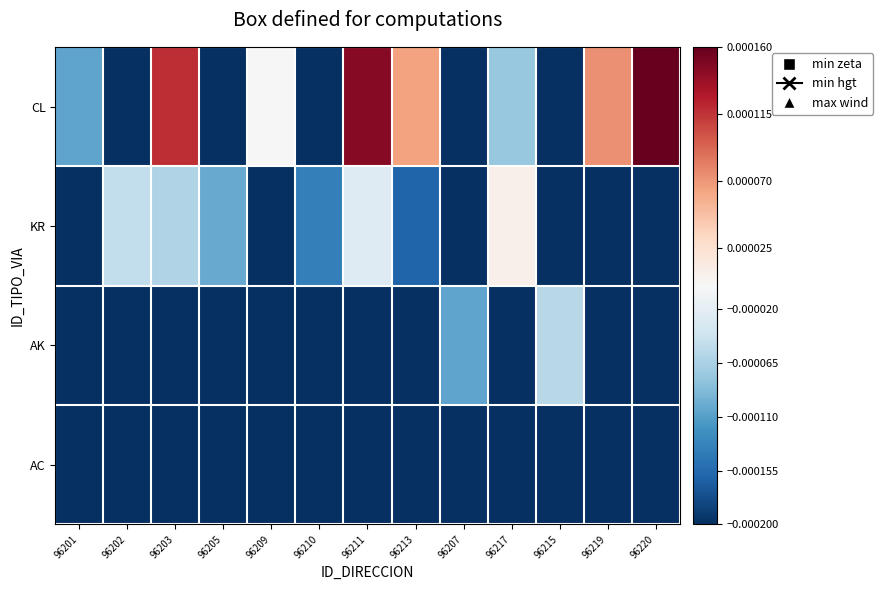

Rank the series at 96211 from lowest to highest value.

AK, AC, KR, CL